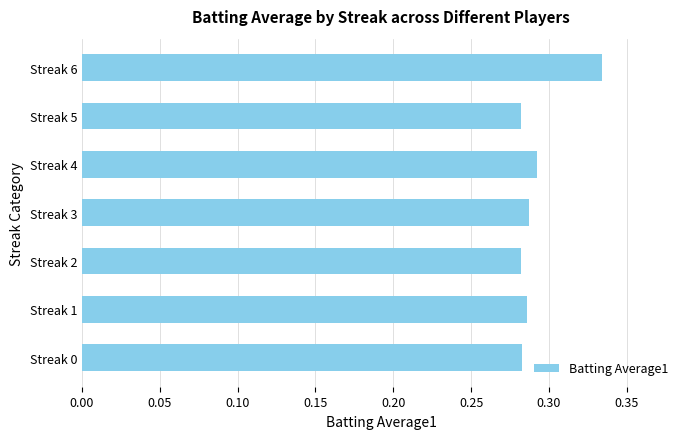

True or false: the data shows 0.2 at Streak 1.

False